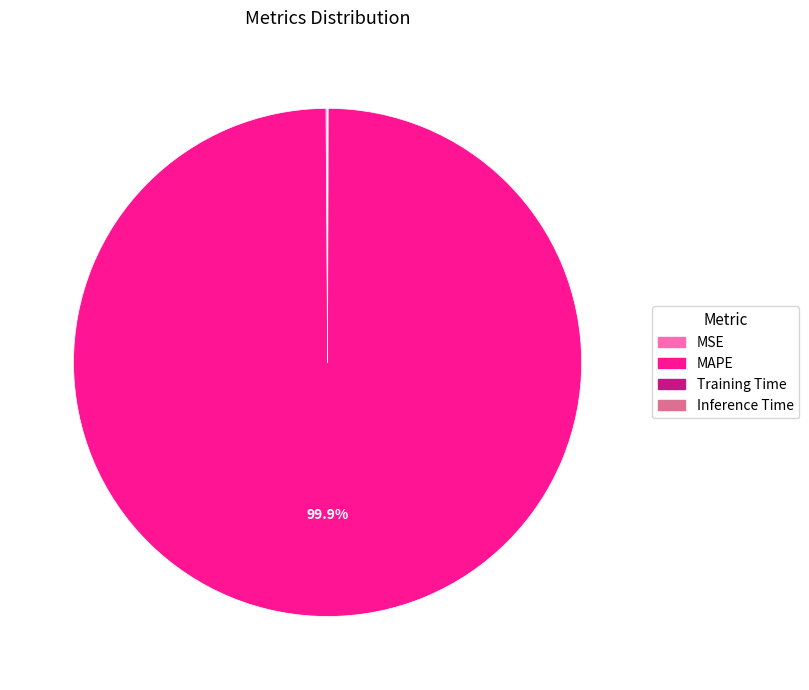

Which category accounts for the majority?

MAPE